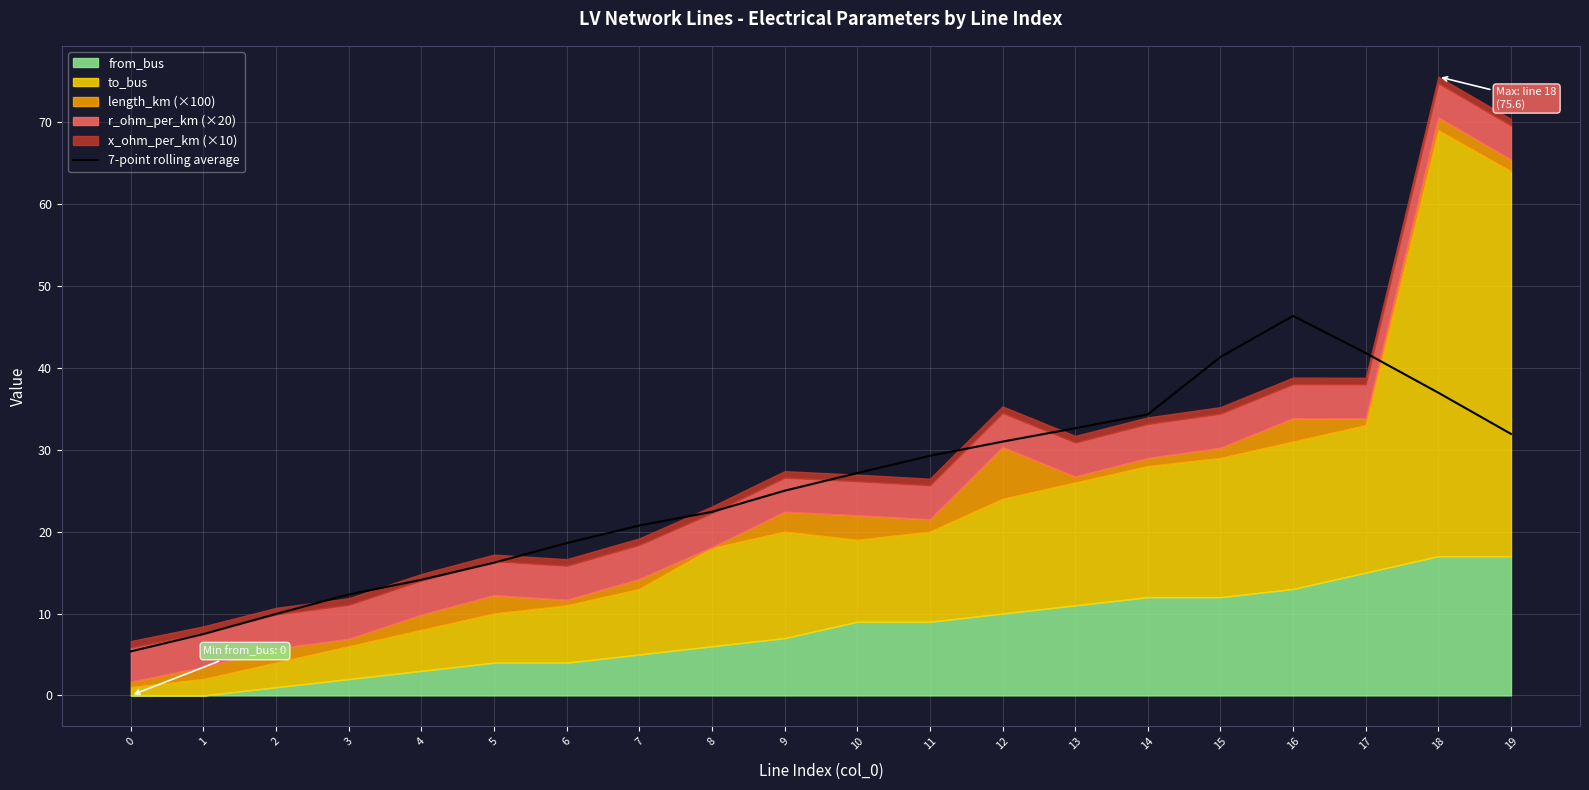

True or false: there are more than 0 points higher than both neighbors.

True